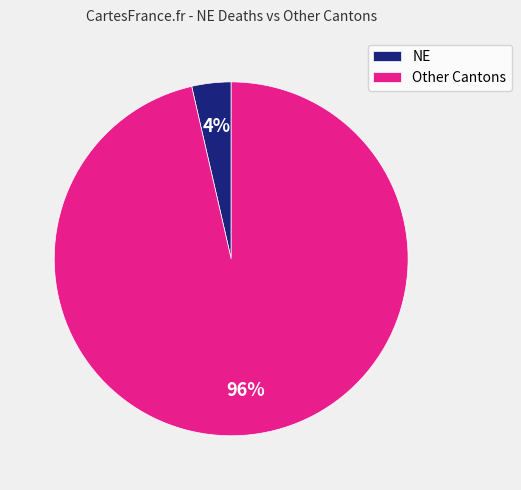

Which has a higher value, NE or Other Cantons?

Other Cantons